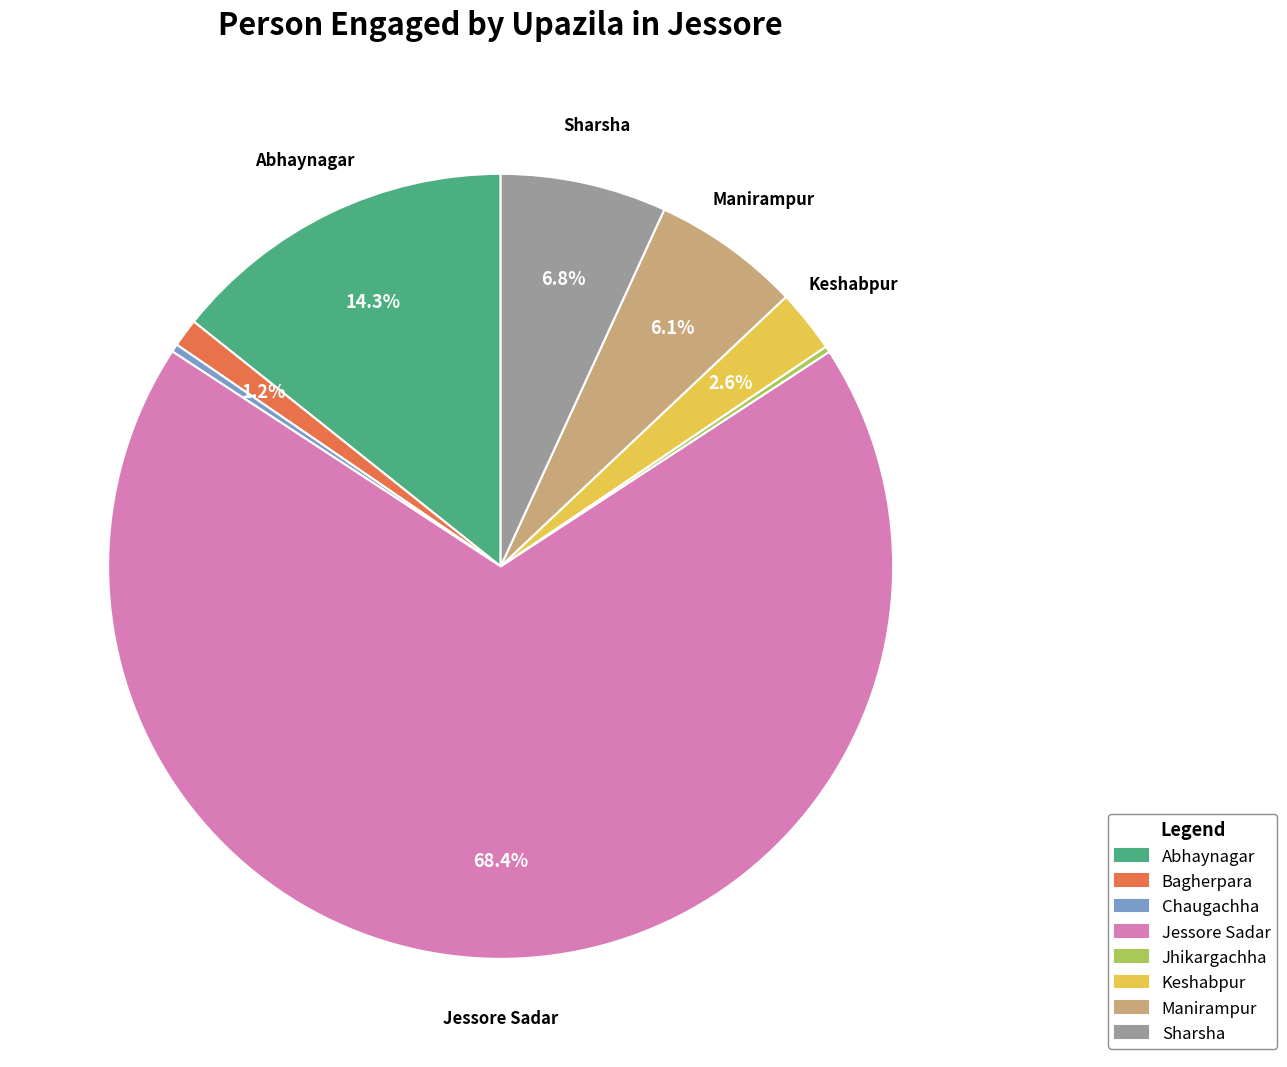

To the nearest percent, what is the difference between the Chaugachha and Manirampur slice percentages?

6%